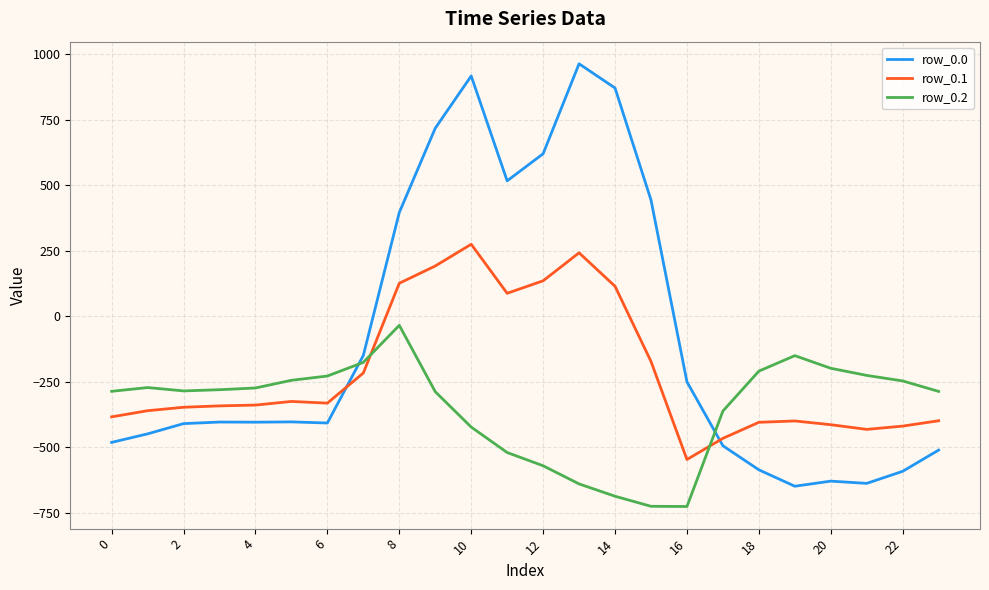

What is the difference between the maximum and minimum values in the row_0.1 series?

821.4